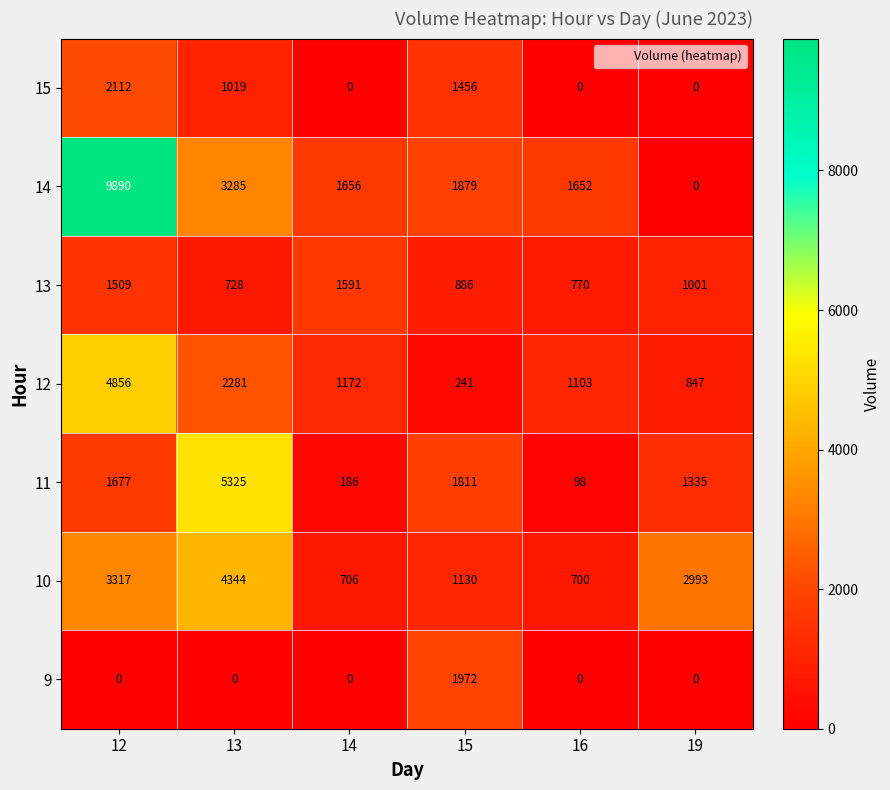

What is the difference between the second highest and second lowest values in the 11 series?

1625